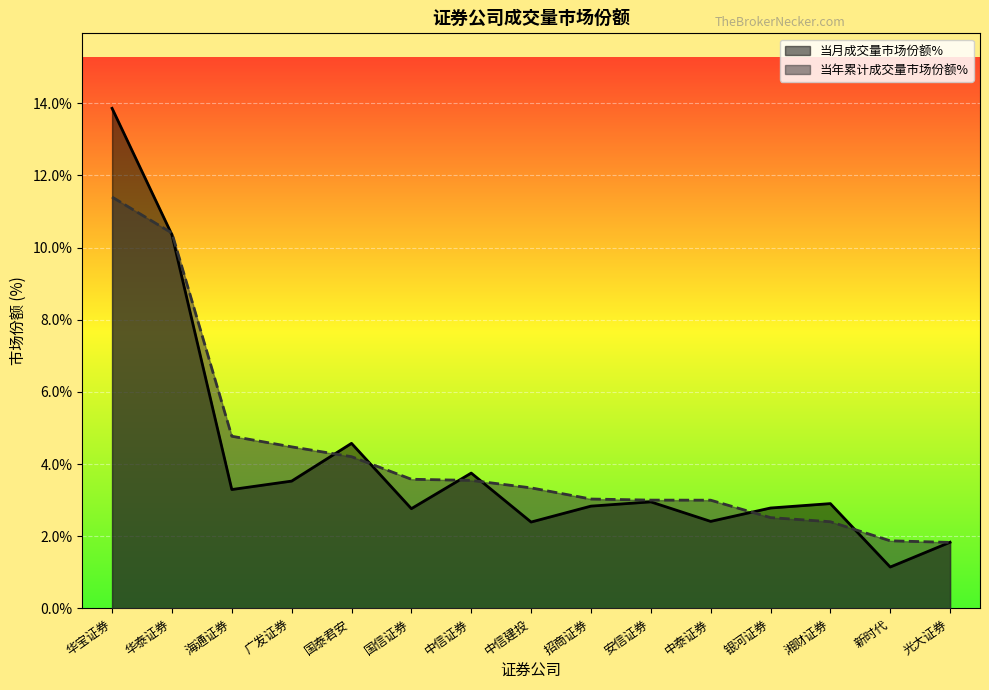

At which category is the sum across all series the highest?

华宝证券